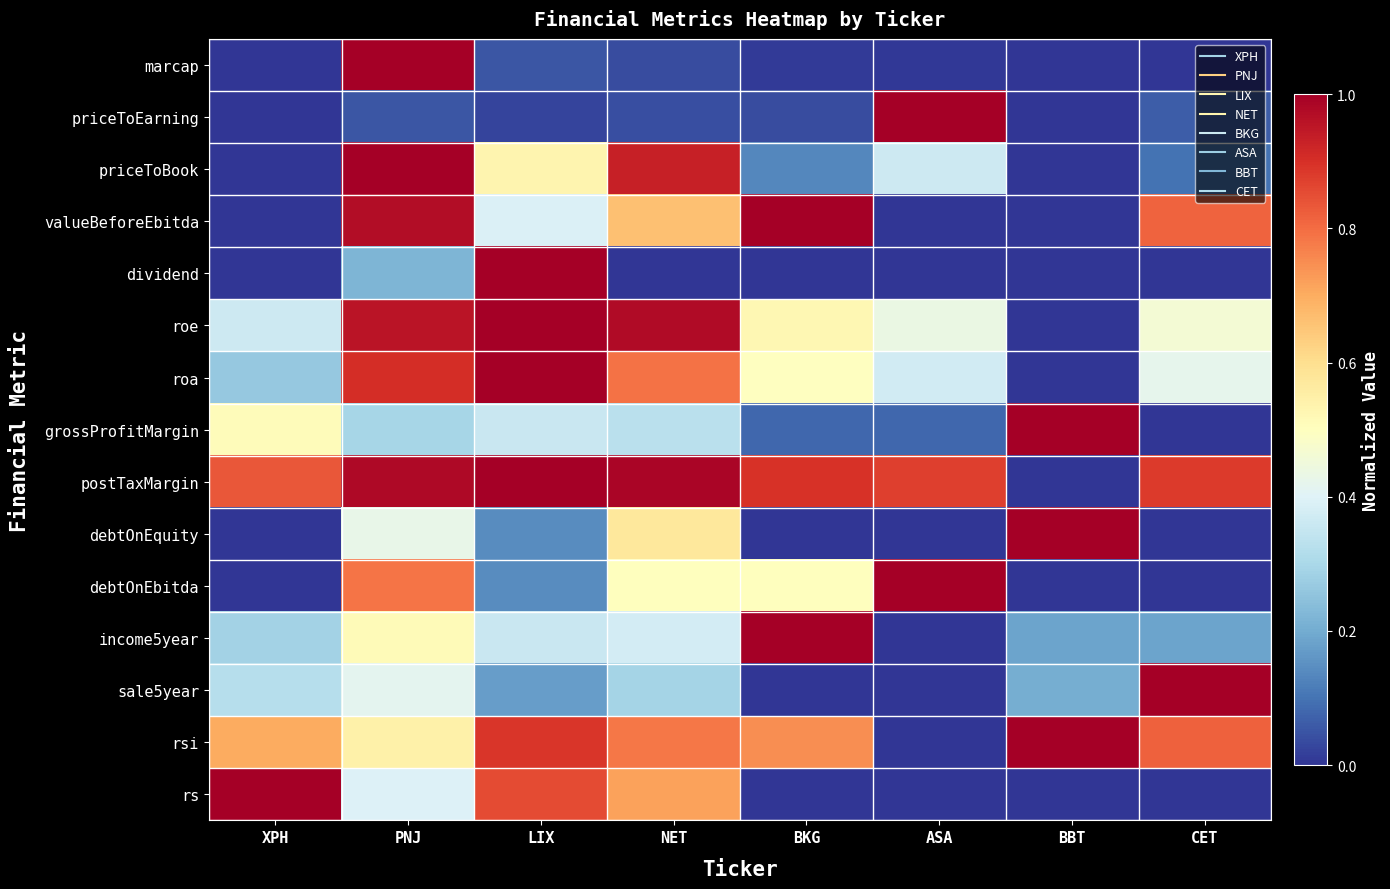

Which has a higher value, CET or PNJ?

PNJ